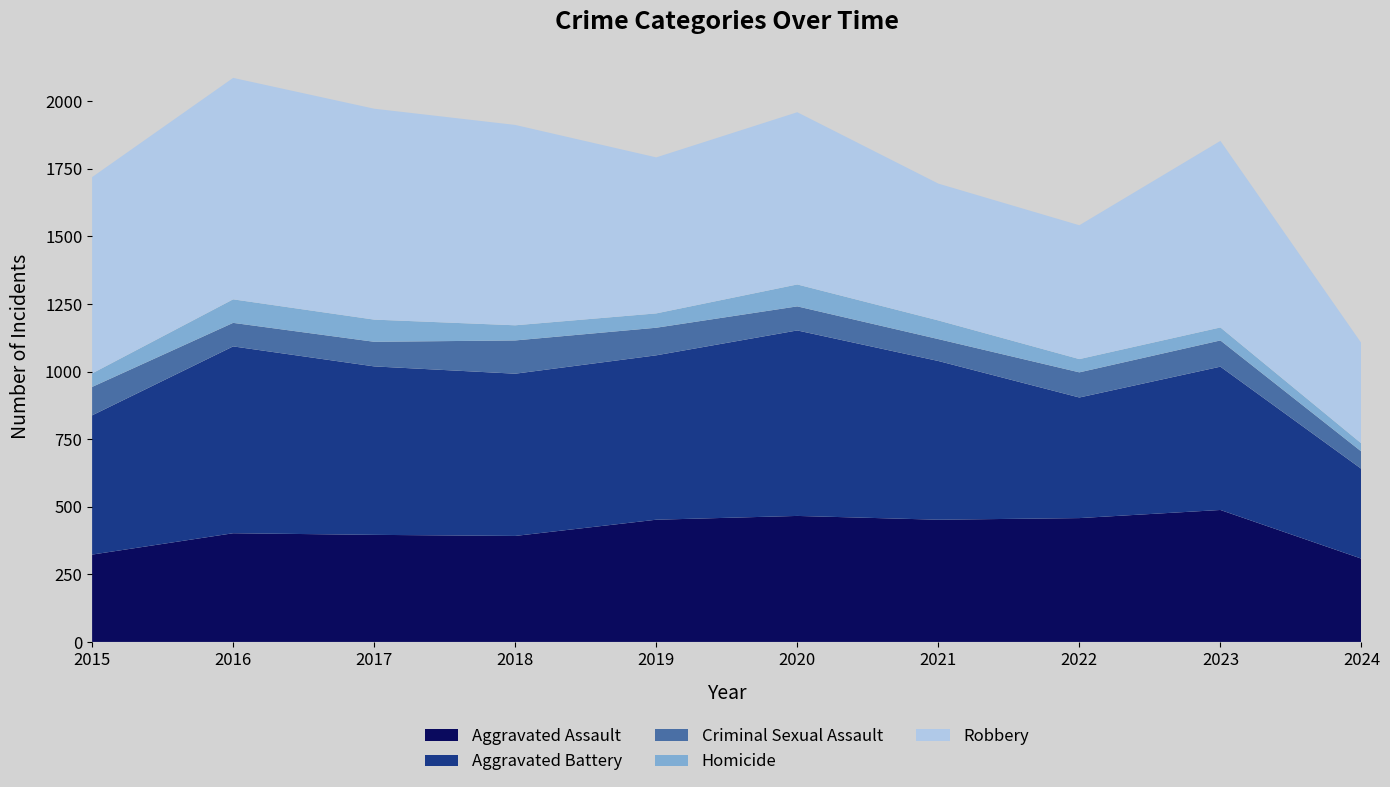

Reading left to right, transcribe all the data shown in this chart.

Aggravated Assault: 323	402	396	392	452	466	452	458	488	308
Aggravated Battery: 515	691	623	600	608	686	587	446	530	332
Criminal Sexual Assault: 105	87	91	123	102	89	81	93	97	64
Homicide: 50	87	82	56	53	81	69	49	48	30
Robbery: 726	819	780	741	577	637	506	495	690	371